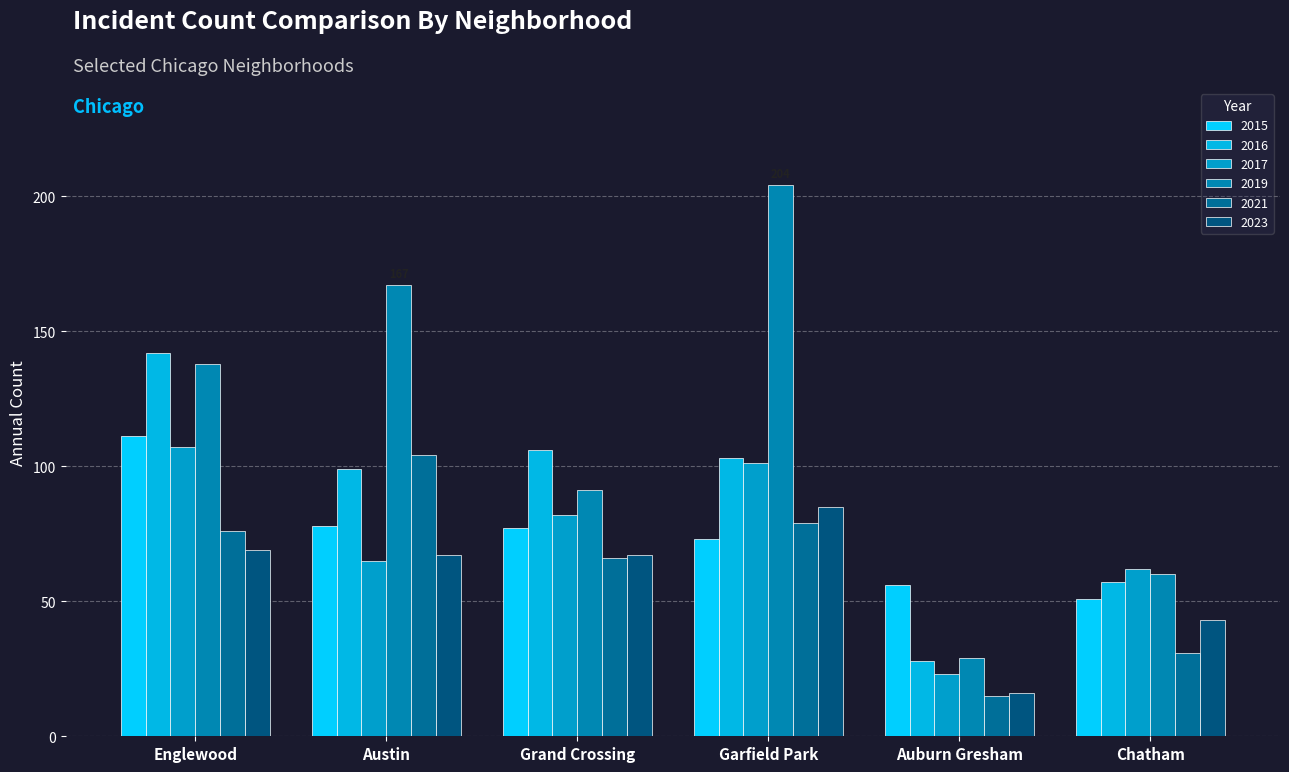

At how many categories does at least one series exceed 186?

1